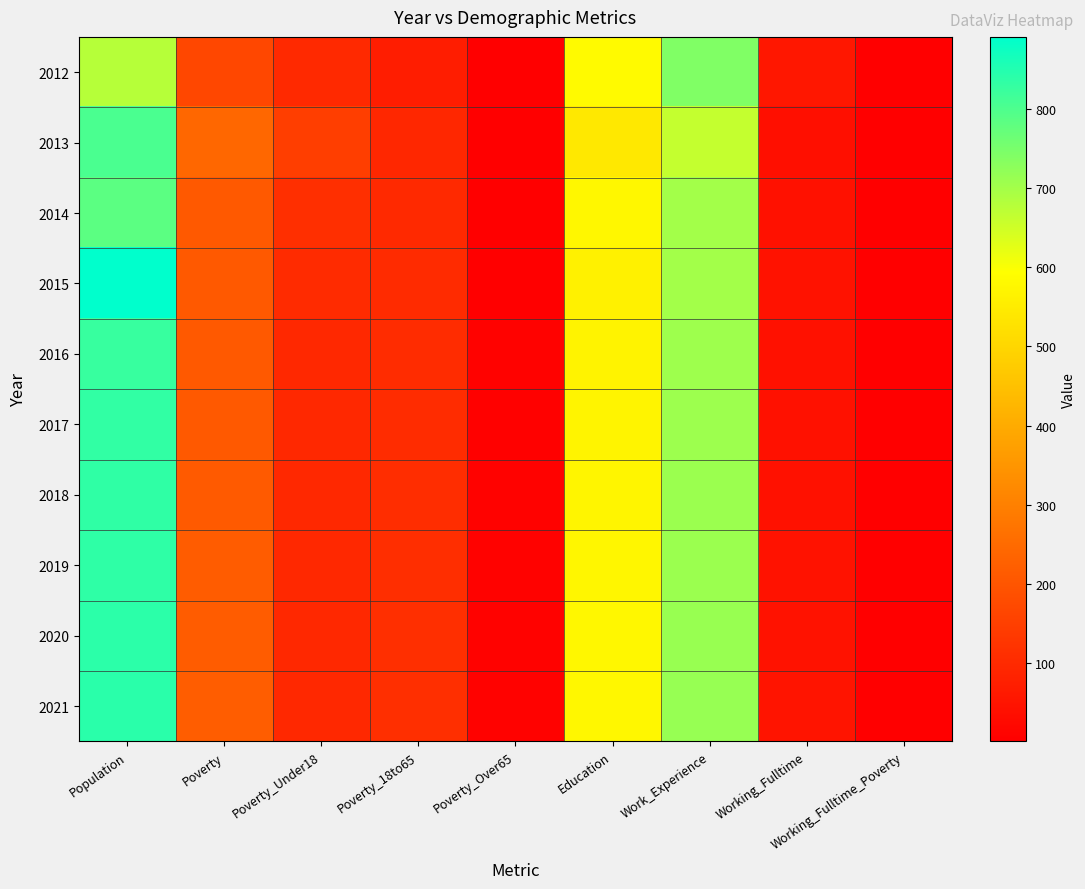

Between Poverty_Over65 and Poverty_18to65, which is larger?

Poverty_18to65